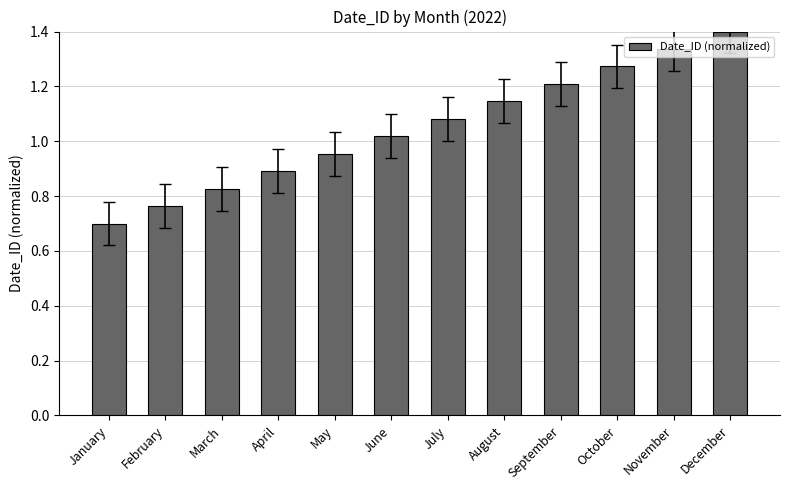

Where does the data first go above 1?

June